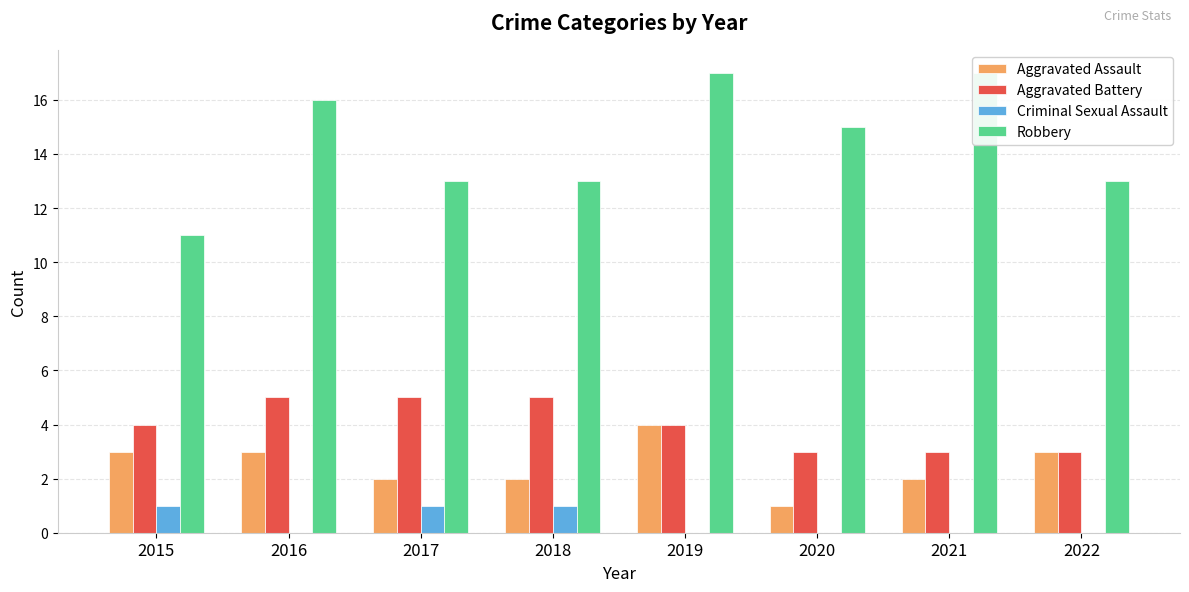

How many bars are there in total?

32